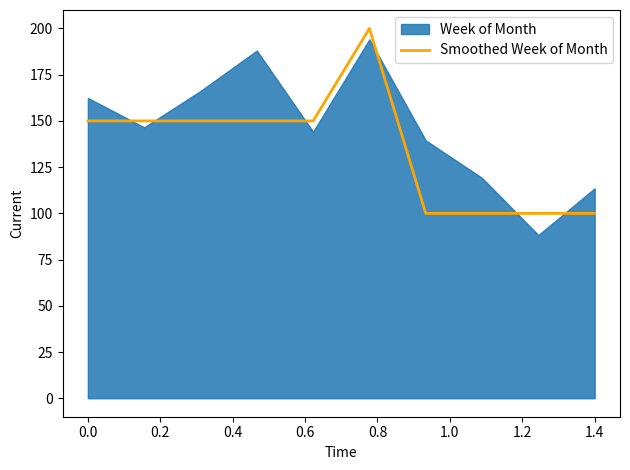

Does the chart display data point markers on the line(s)?

No